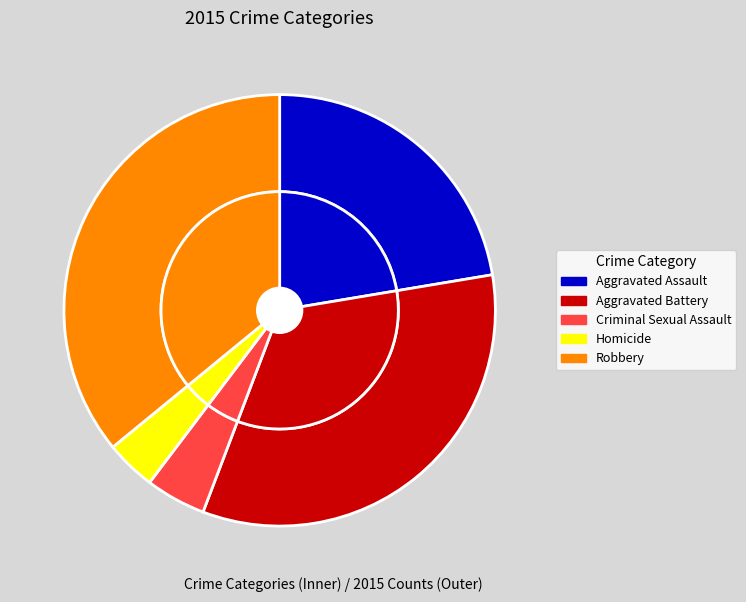

What percentage is the Homicide slice, to the nearest percent?

4%